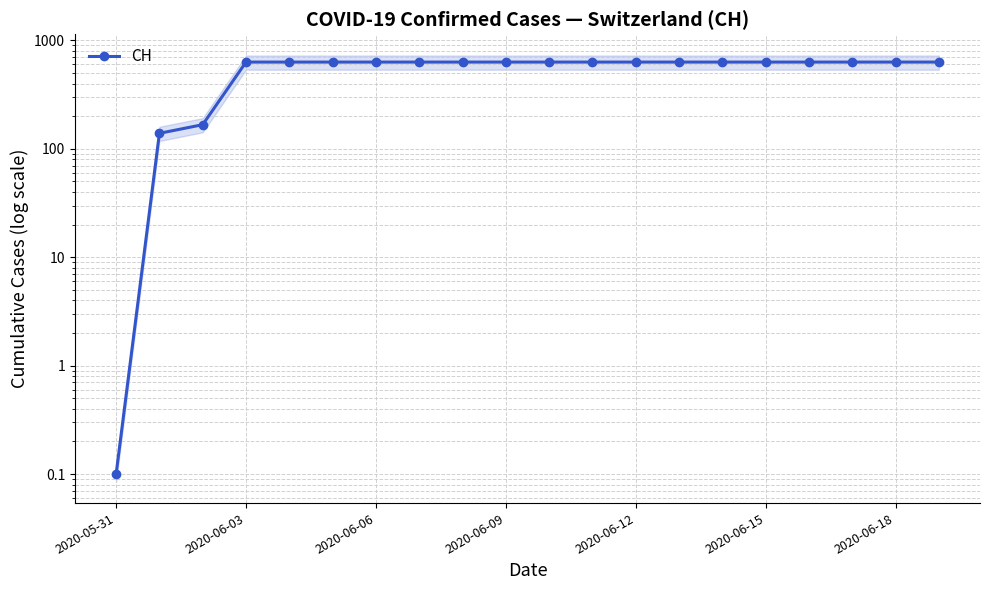

Between 2020-06-06 and 19, which is larger?

19